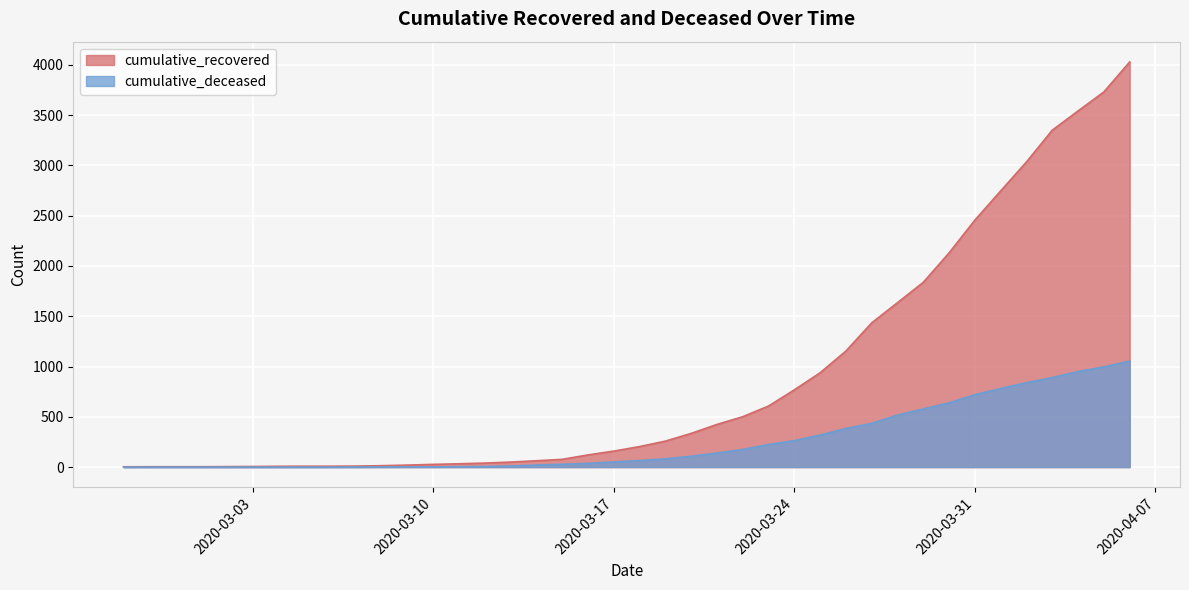

At which label is cumulative_deceased closest to 527?

2020-03-28